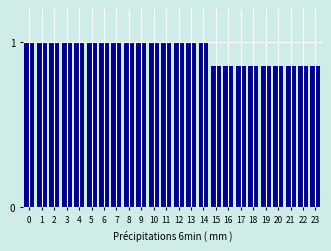

True or false: the data shows 0.4 at 12.

False